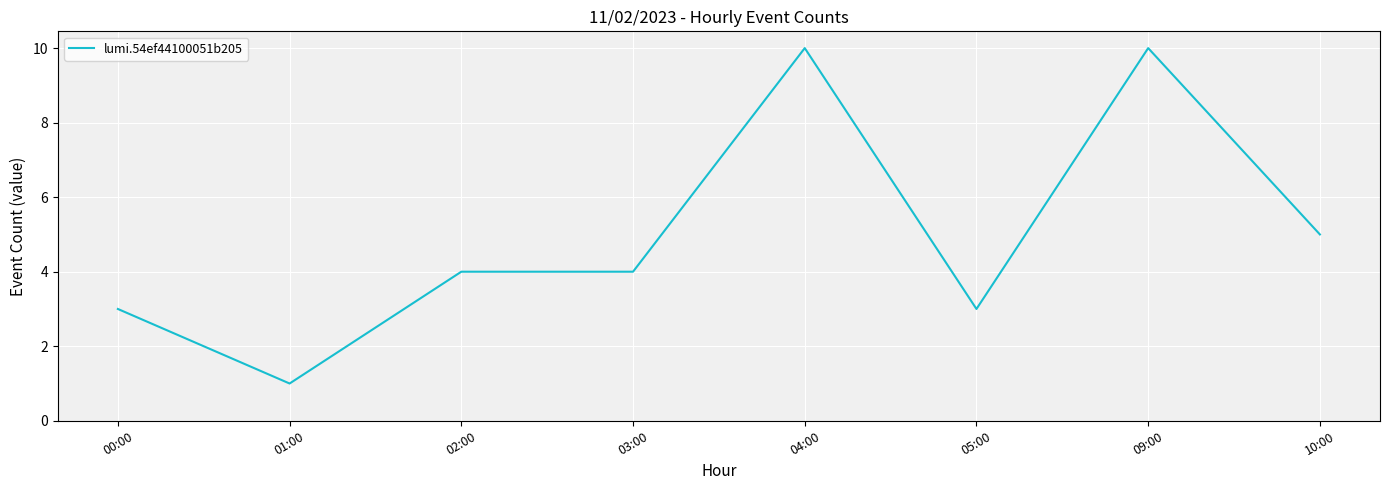

The chart shows a value of 10 at 04:00. True or false?

True